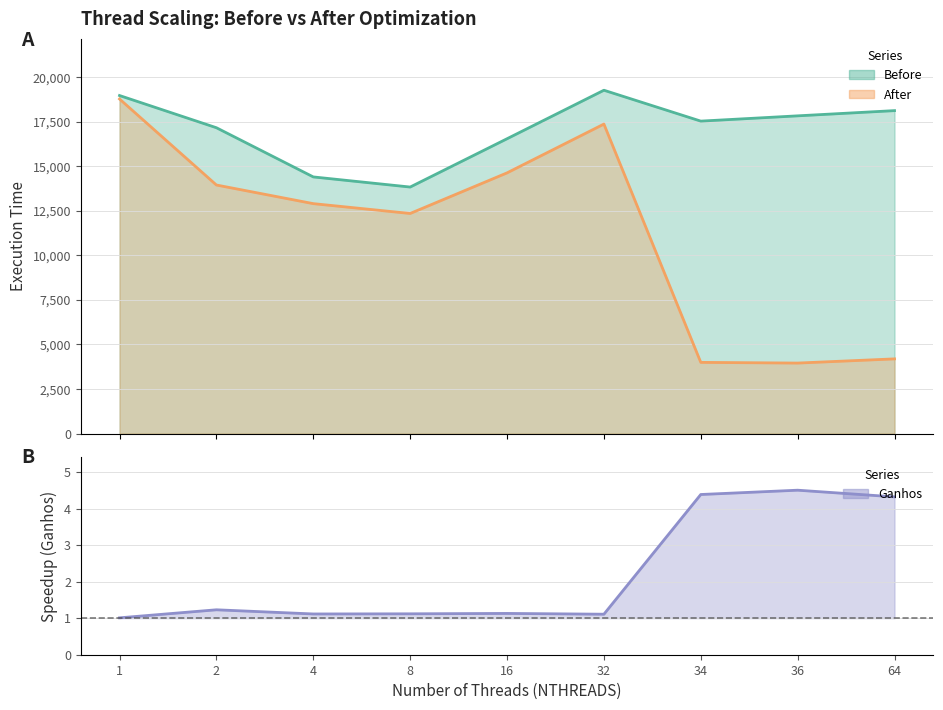

At 64, list the series in order from largest to smallest.

Before, After, Ganhos